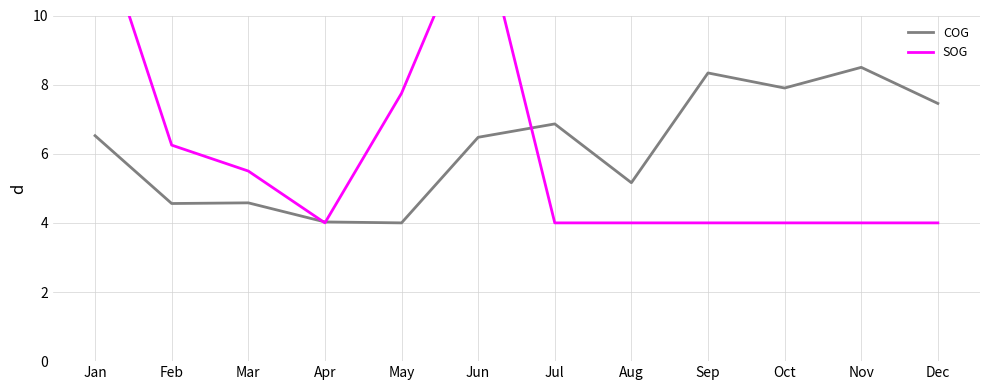

Which label corresponds to the largest value in the chart?

Jan